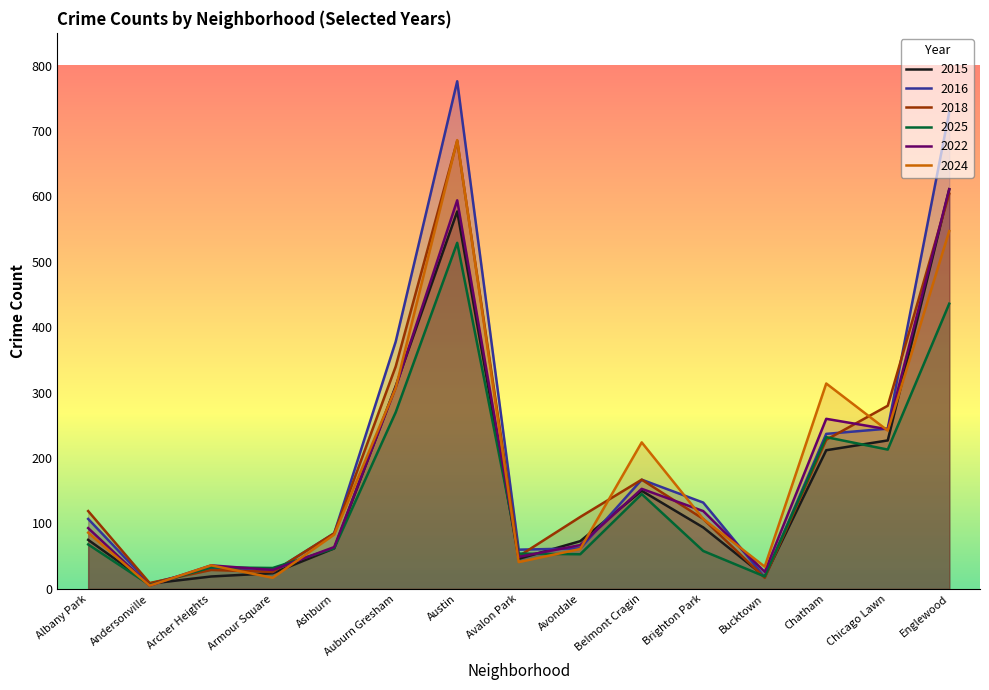

What is the minimum value shown in the chart?

5